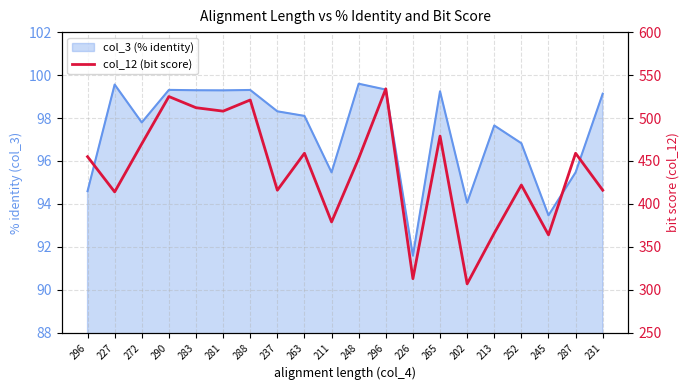

What is the ratio of the value at 231 to the value at 245?

1.1